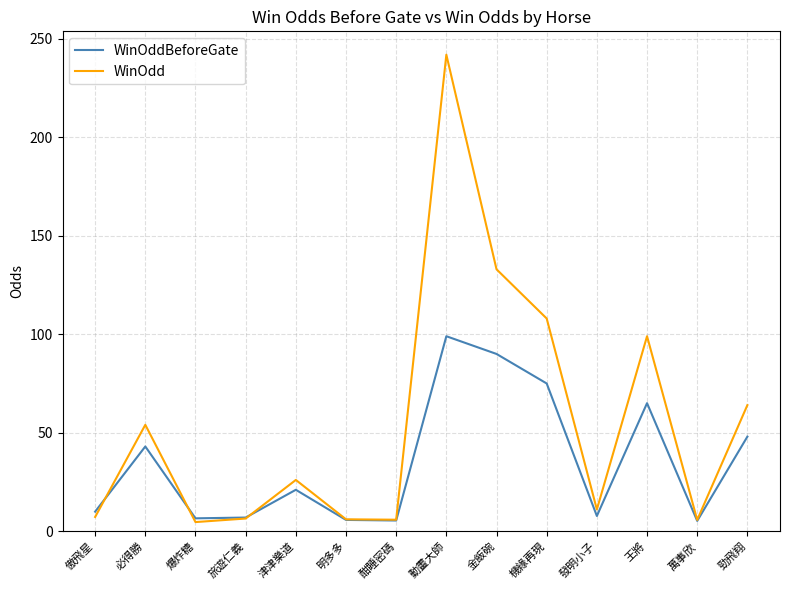

What position from the right is 發明小子?

4